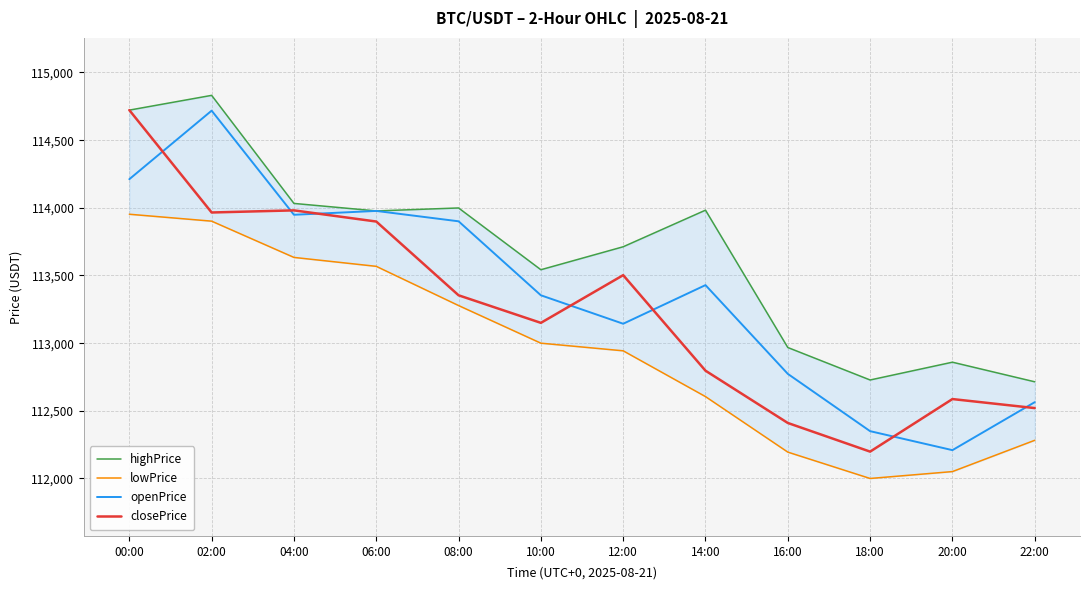

In lowPrice, how many points are lower than both neighbors (excluding endpoints)?

1